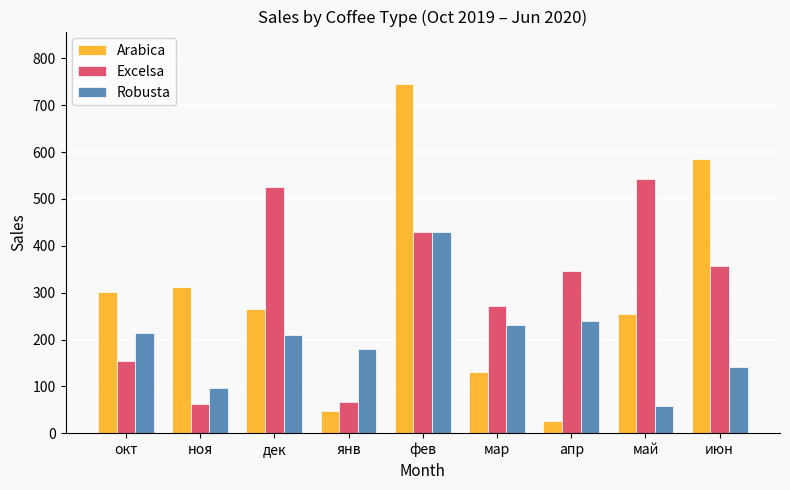

The value of Arabica at ноя is 312.8. True or false?

True